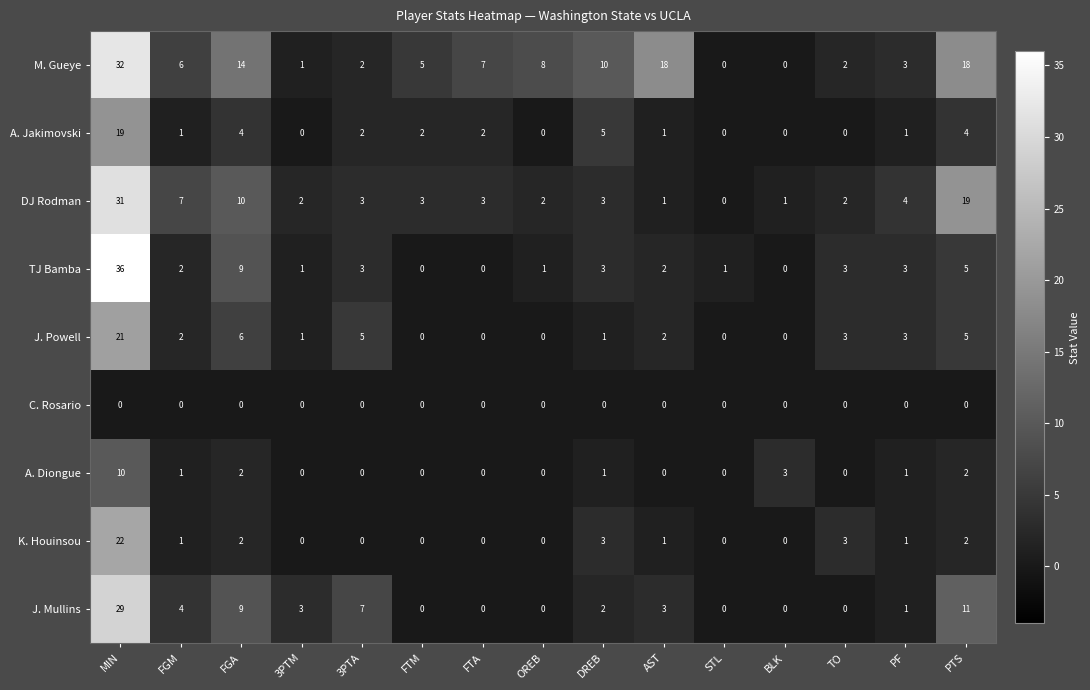

Which series has the widest spread of values?

TJ Bamba